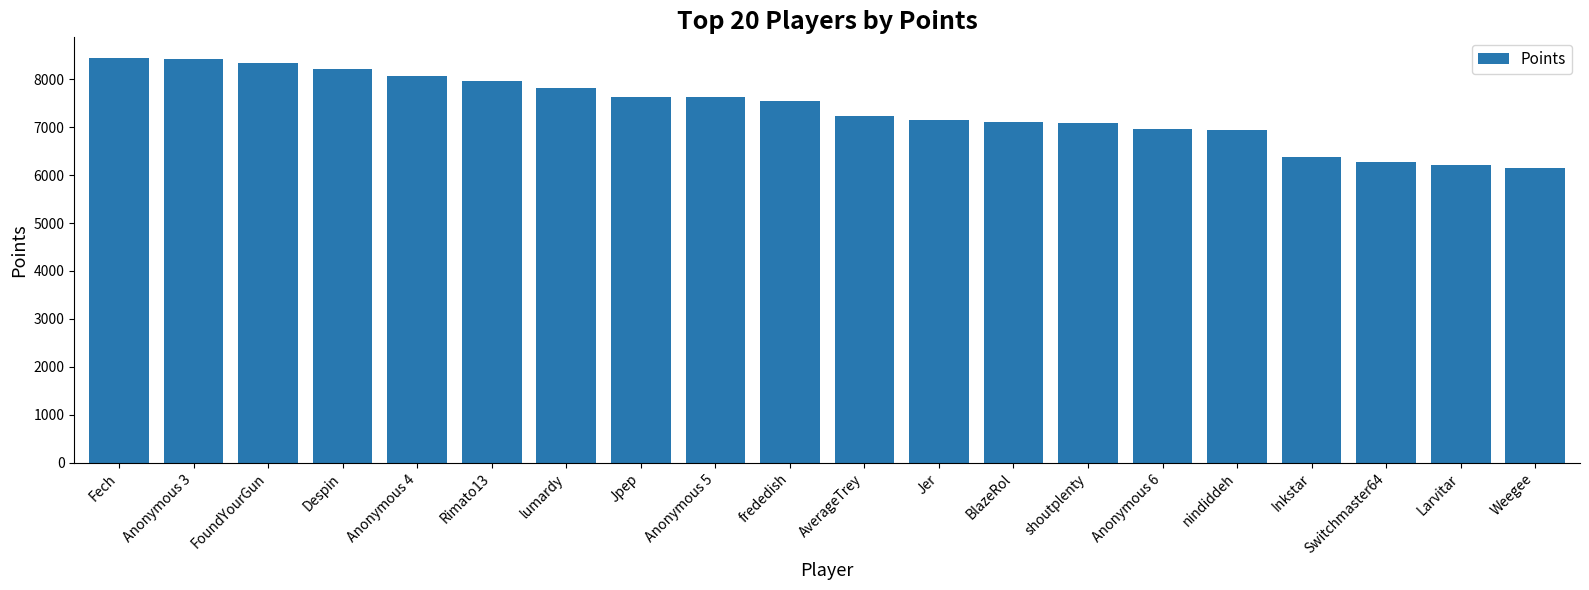

The value at Larvitar is 2533. True or false?

False